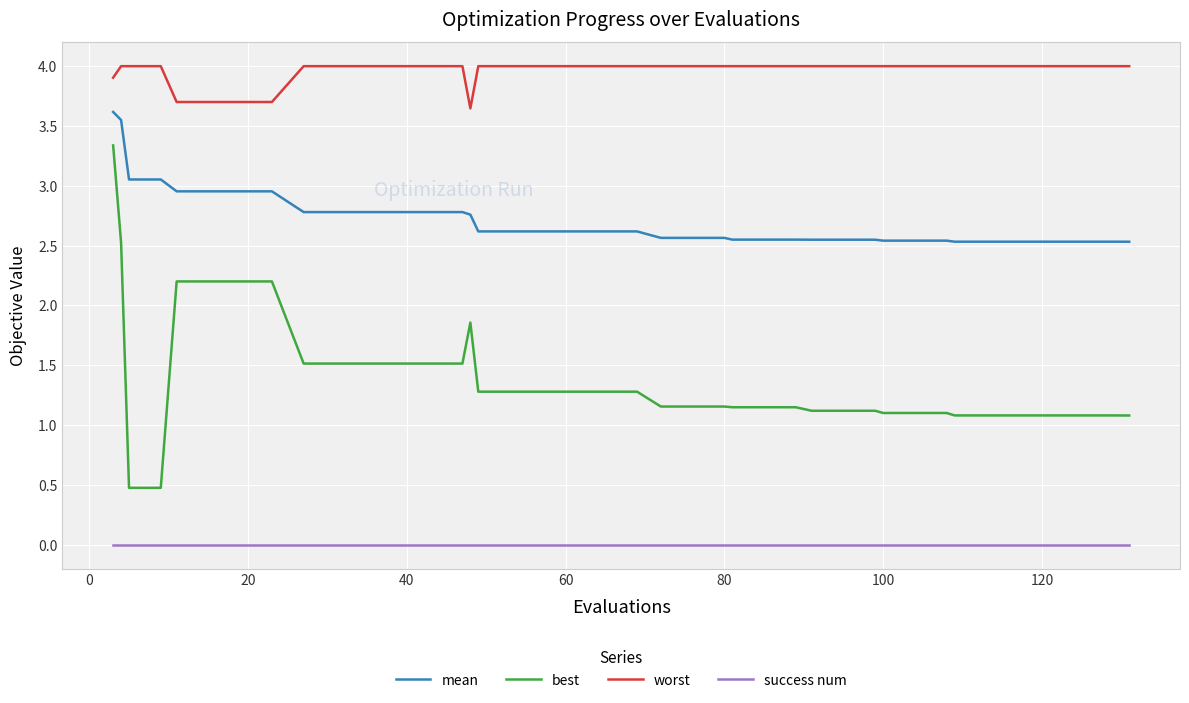

True or false: best and success num cross at least once.

False